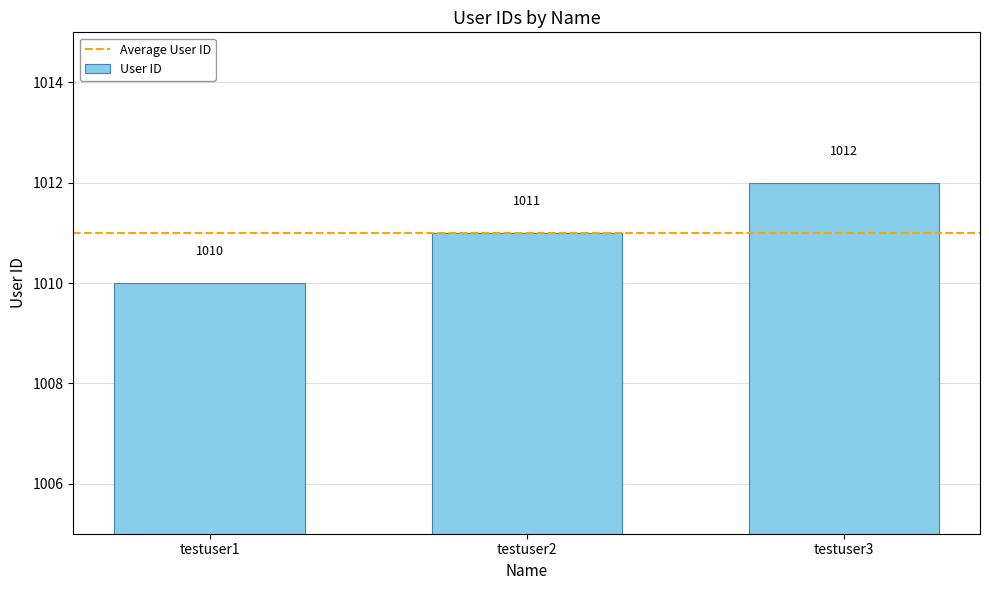

Between testuser1 and testuser2, which is larger?

testuser2